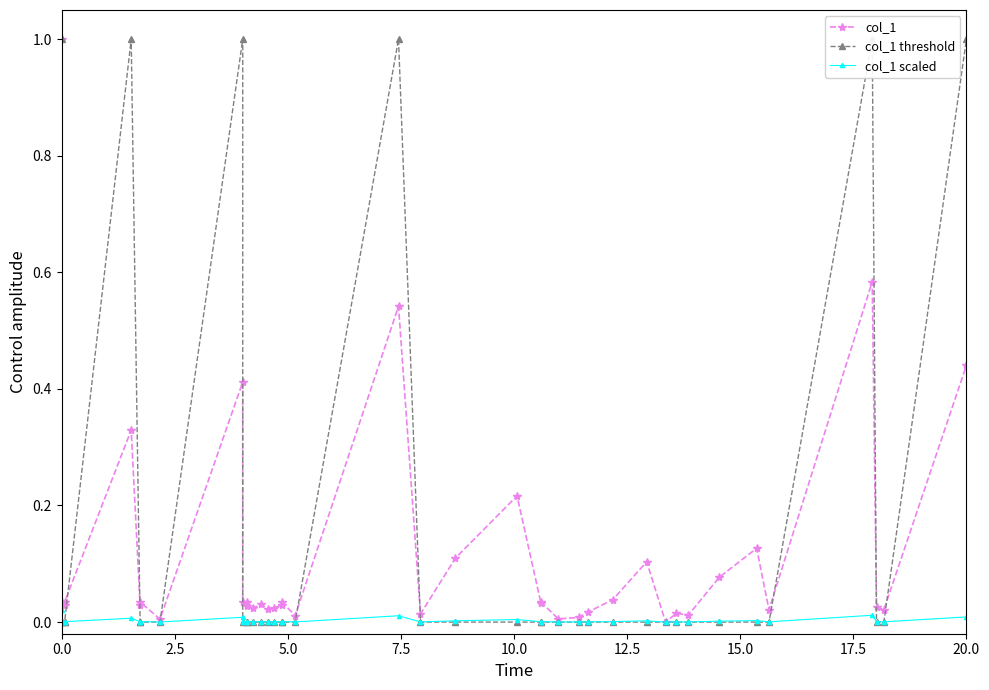

True or false: col_1 threshold and col_1 intersect in this chart.

True